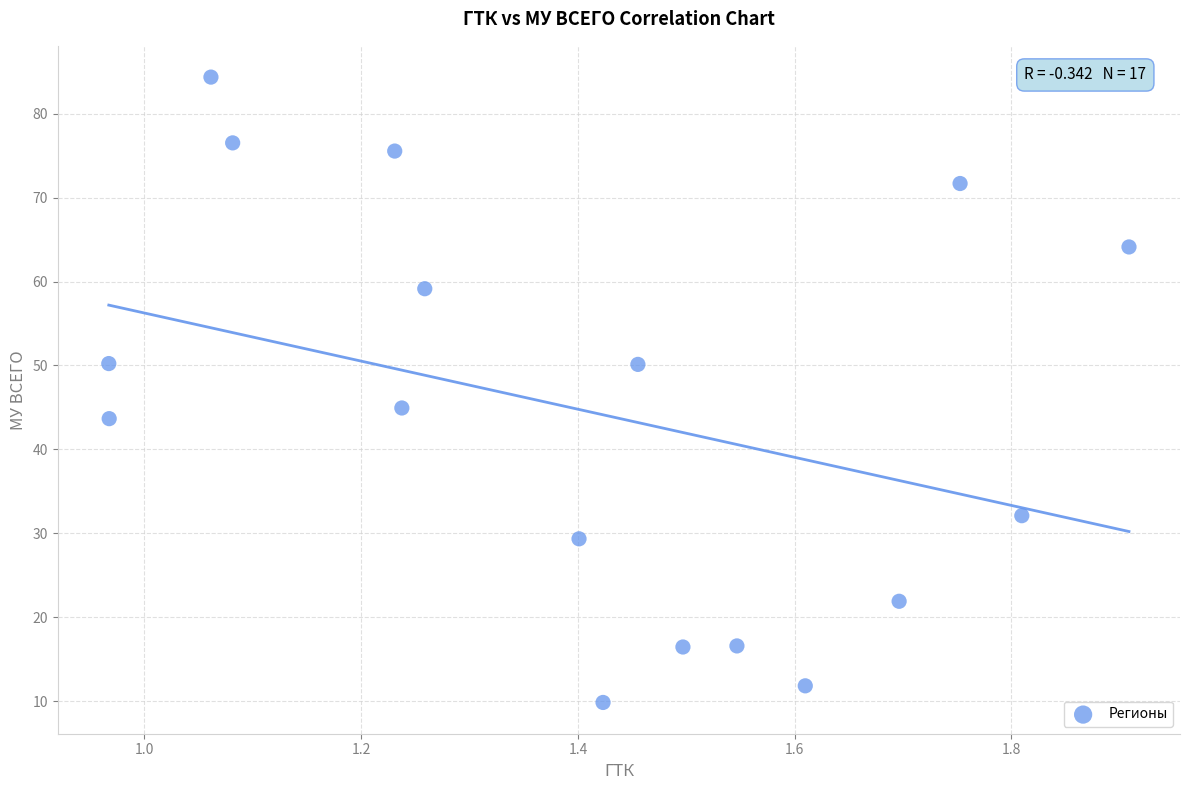

What is the range of Y values (max minus min)?

74.5